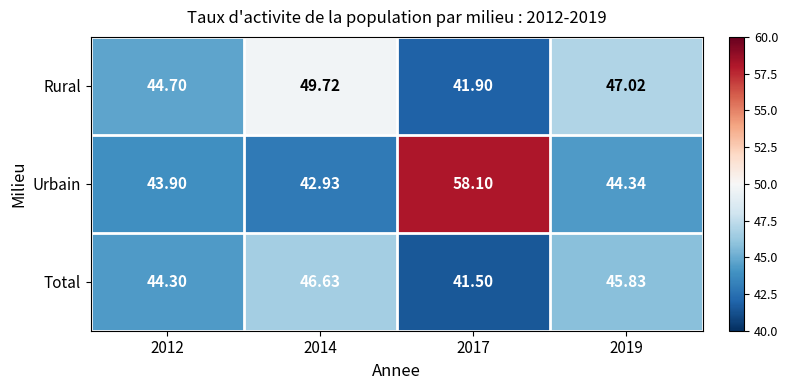

At 2014, list the series in order from largest to smallest.

Rural, Total, Urbain